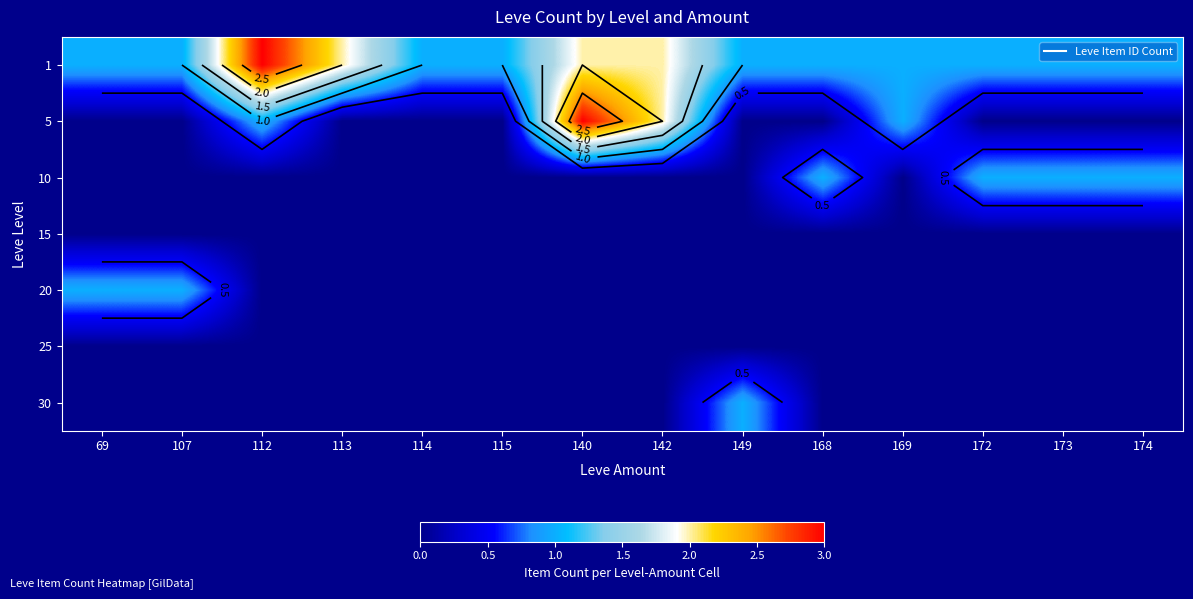

Which category has the highest value in the 5 series?

140